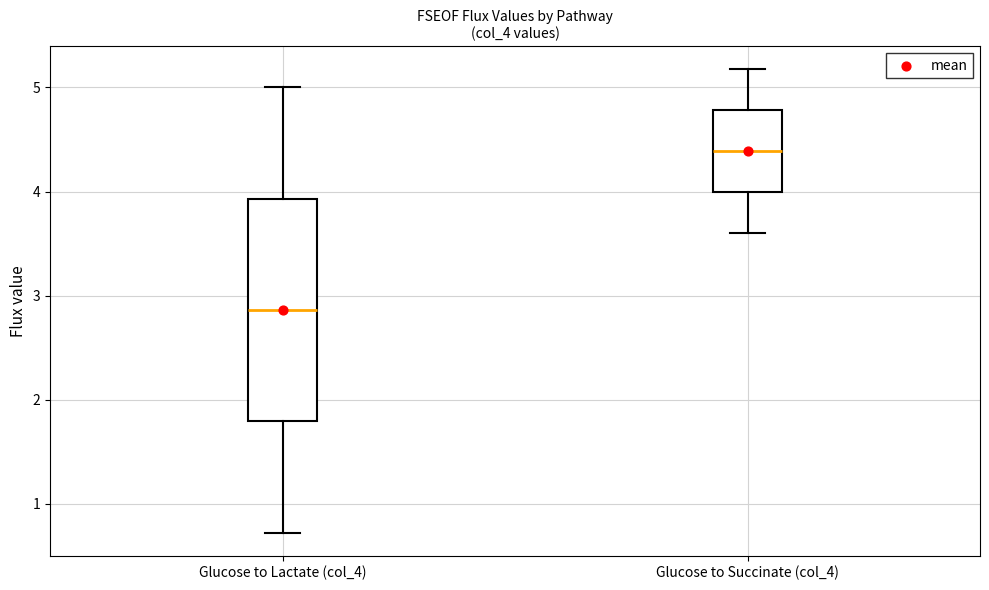

Reading left to right, transcribe this box plot: for each box, give where its median line is, the range the box spans, and where its two whiskers end, as read against the y-axis. The values are not printed on the chart, so give them approximately, as read against the axis.

Glucose to Lactate (col_4): median 2.9, box 1.8 to 3.9, whiskers 0.7 to 5.0
Glucose to Succinate (col_4): median 4.4, box 4.0 to 4.8, whiskers 3.6 to 5.2